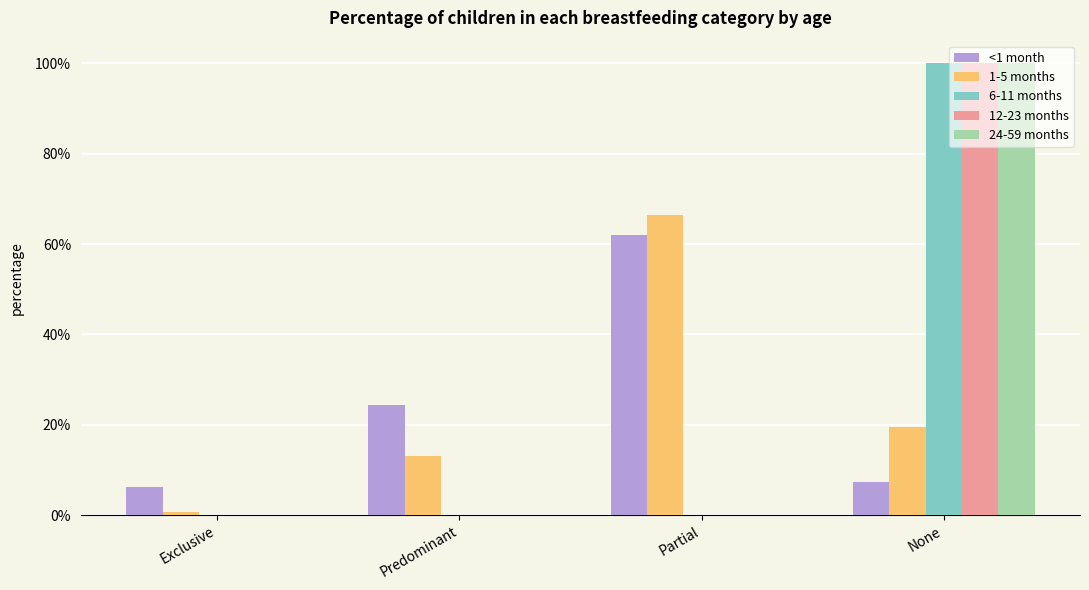

Rank the categories by 1-5 months value from lowest to highest.

Exclusive, Predominant, None, Partial